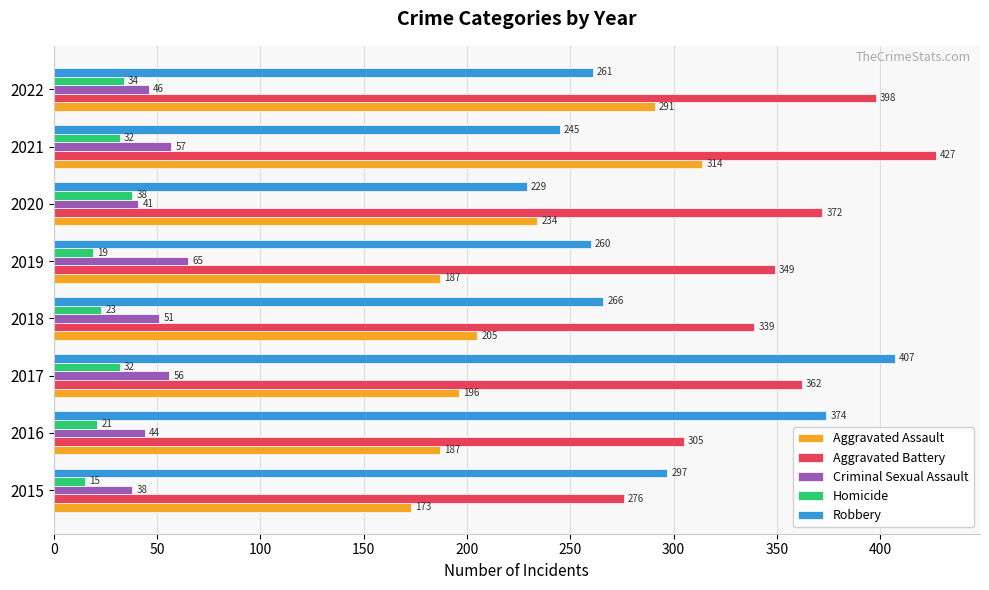

Which series has the largest total across all categories?

Aggravated Battery